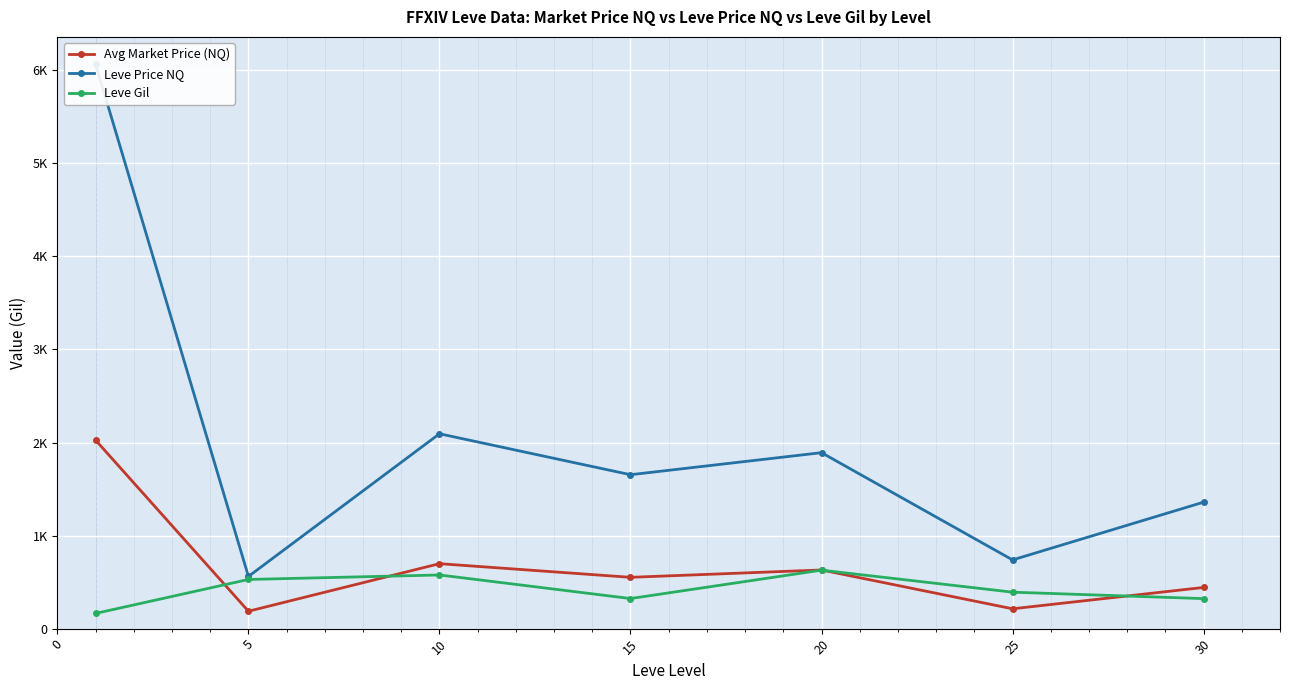

What is the difference between the maximum and second lowest values in the Leve Gil series?

305.8